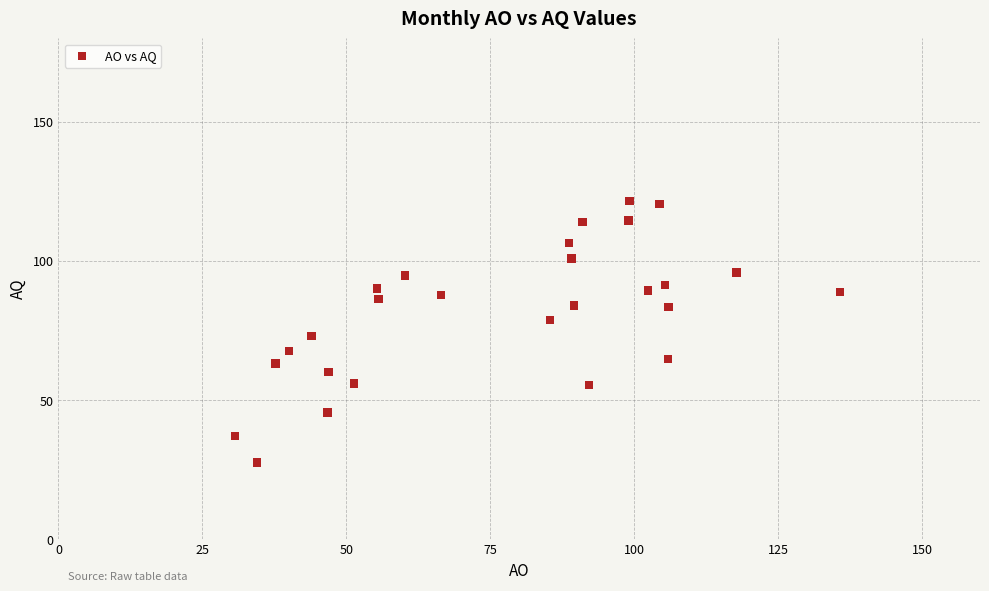

What is the range of Y values (max minus min)?

94.1